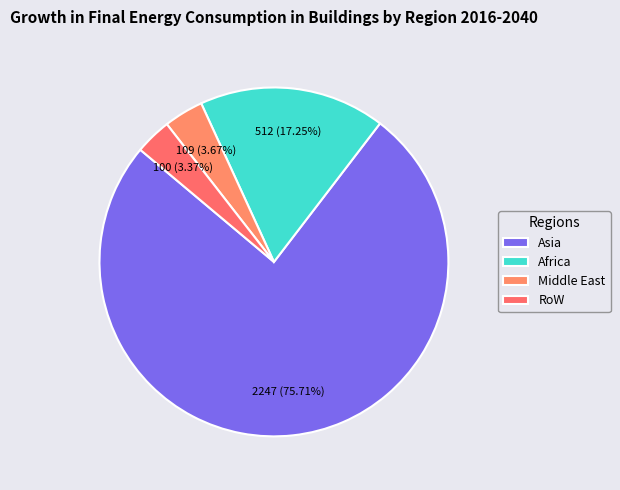

To the nearest percent, what is the difference between the largest and smallest slice percentages?

72%